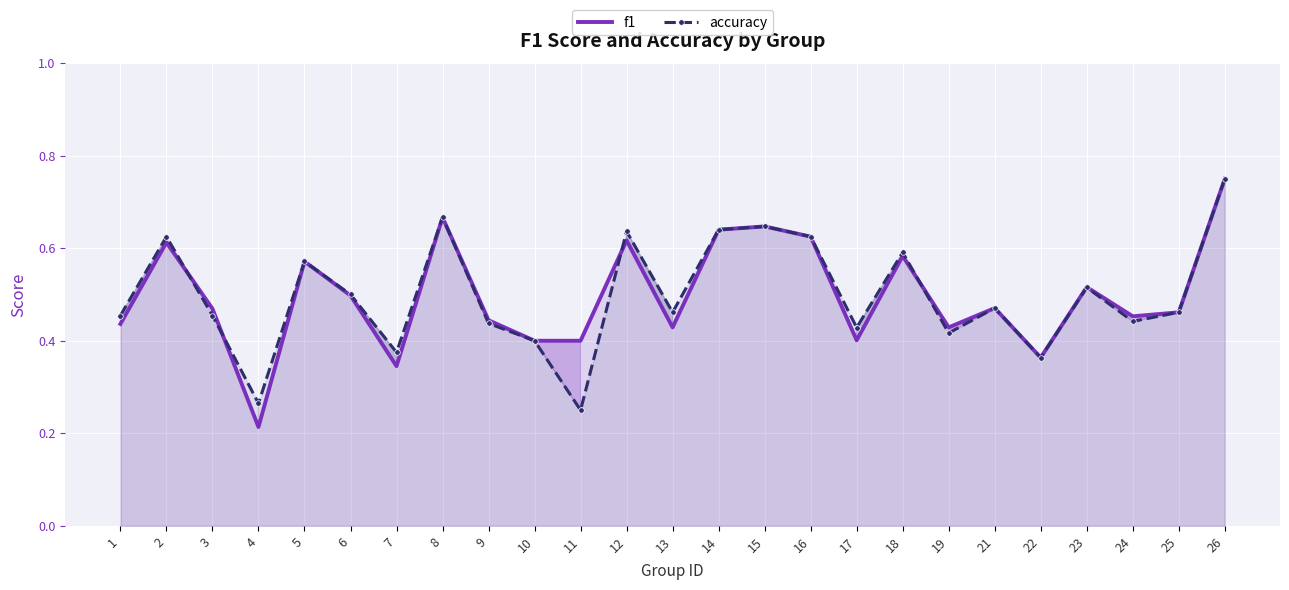

What is the minimum value shown in the chart?

0.2